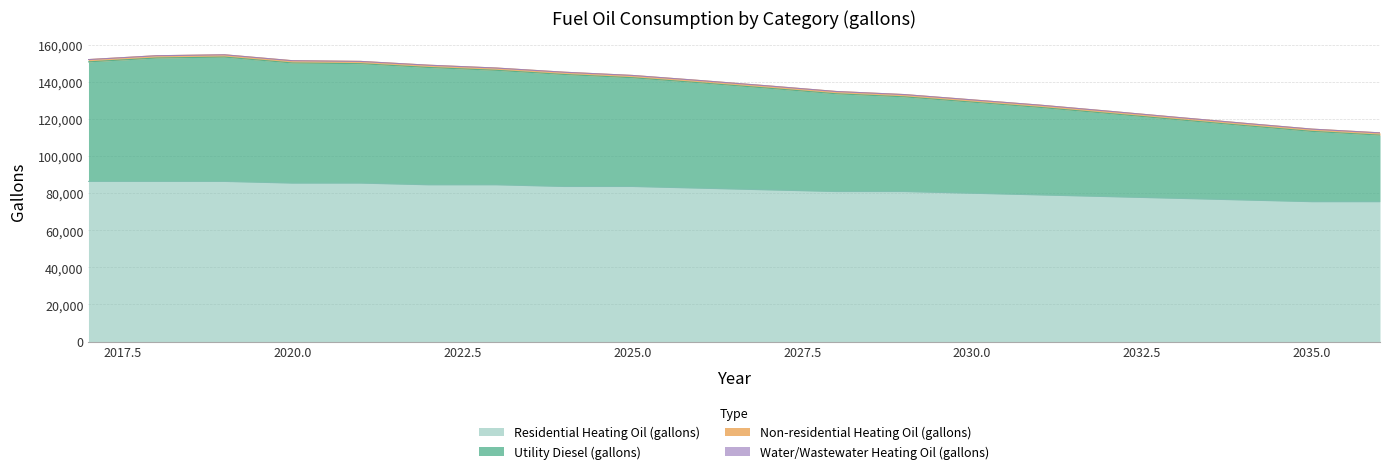

At which label does Utility Diesel (gallons) reach its peak?

2019